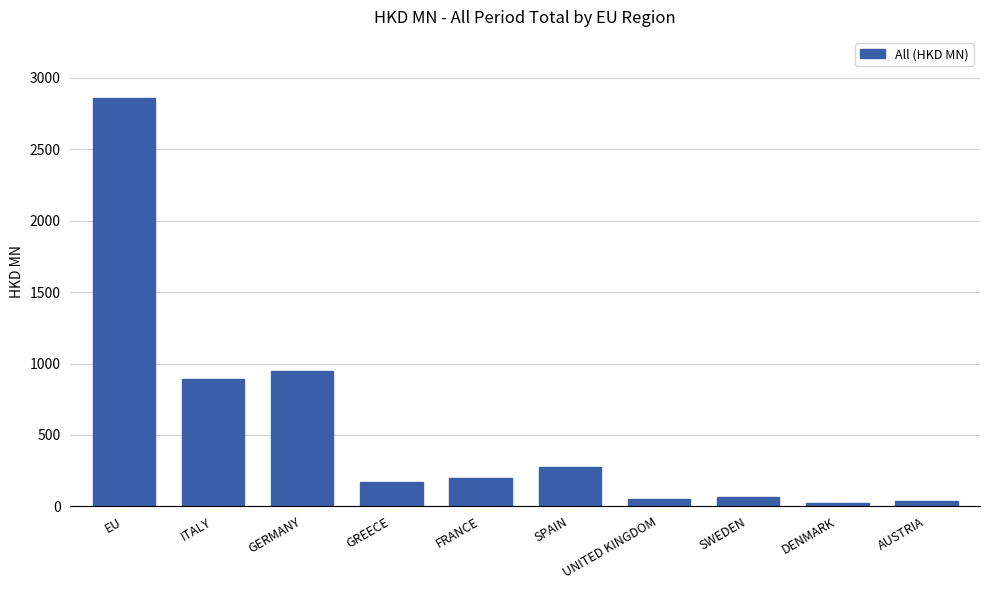

What is the average value?

551.7